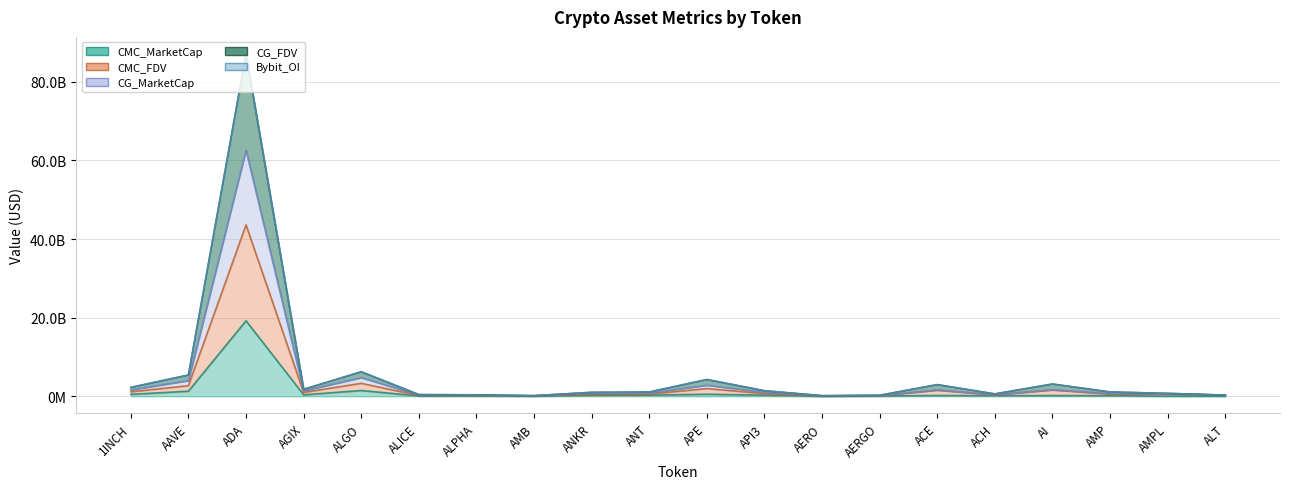

True or false: CG_MarketCap and CMC_MarketCap cross at least once.

False